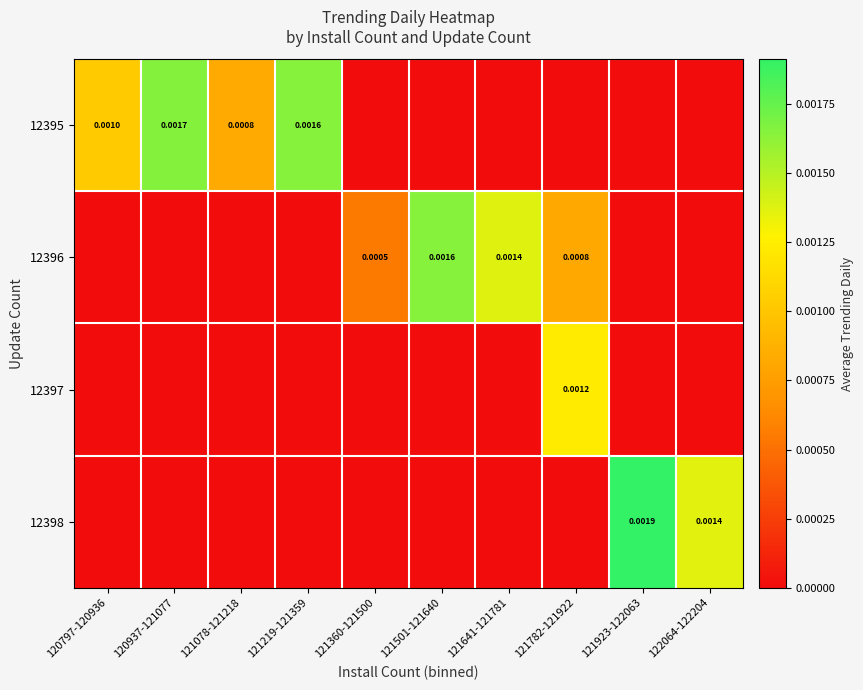

Is the value of 12396 at 121501-121640 greater than the value of 12395 at 120797-120936?

Yes